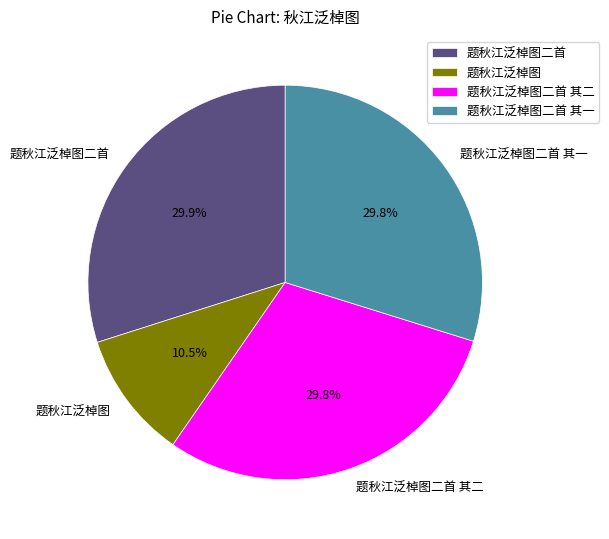

What percentage is the 题秋江泛棹图二首 slice, to the nearest percent?

30%